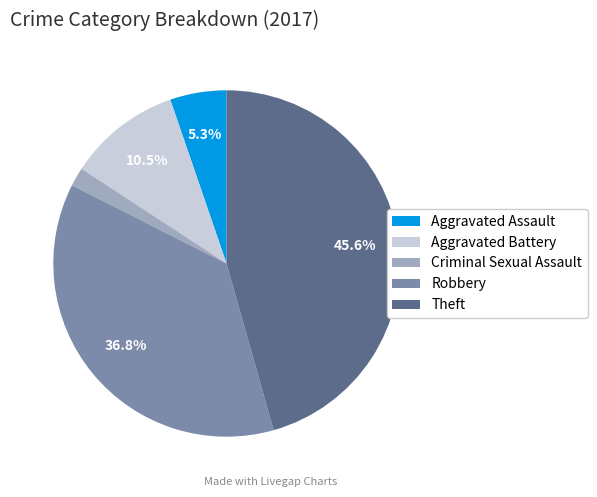

What is the largest slice in the pie chart?

Theft